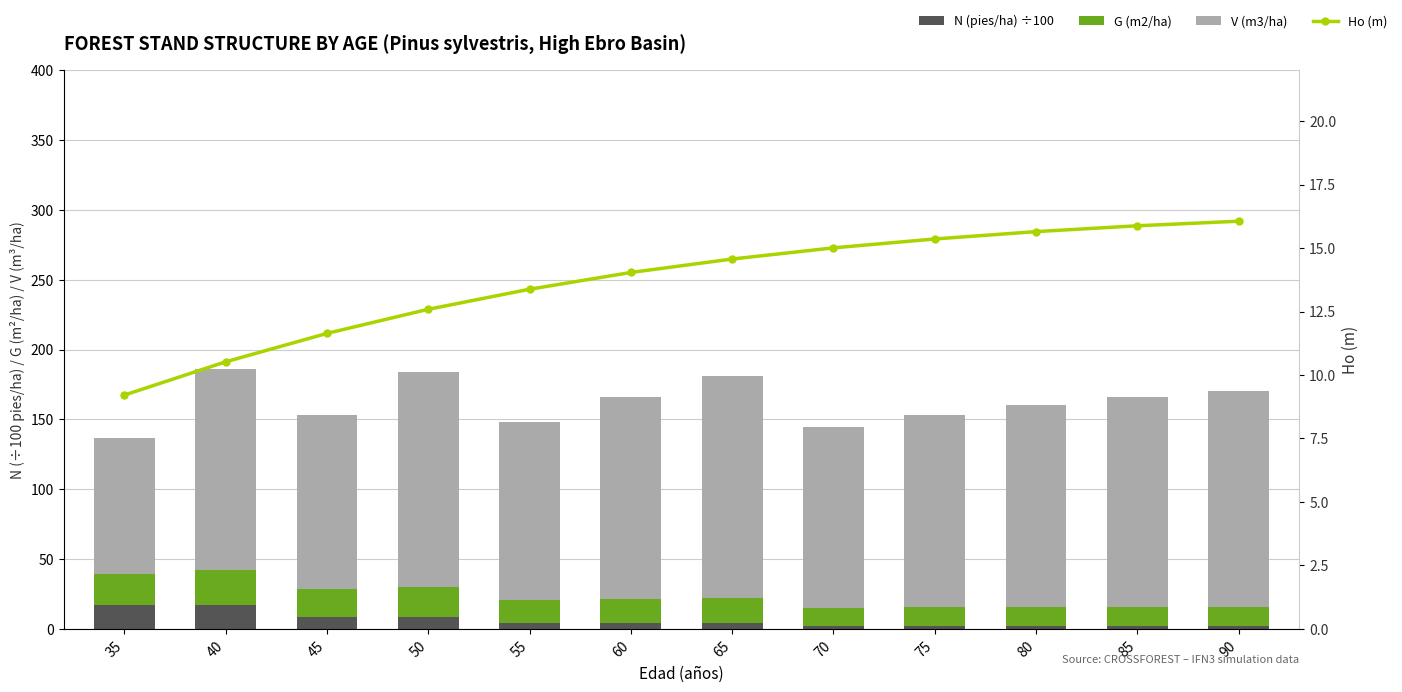

What is the greatest value displayed?

159.2